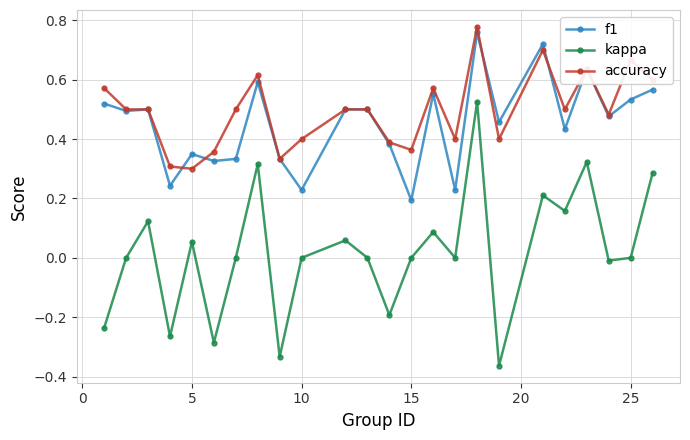

True or false: f1 and kappa cross at least once.

False